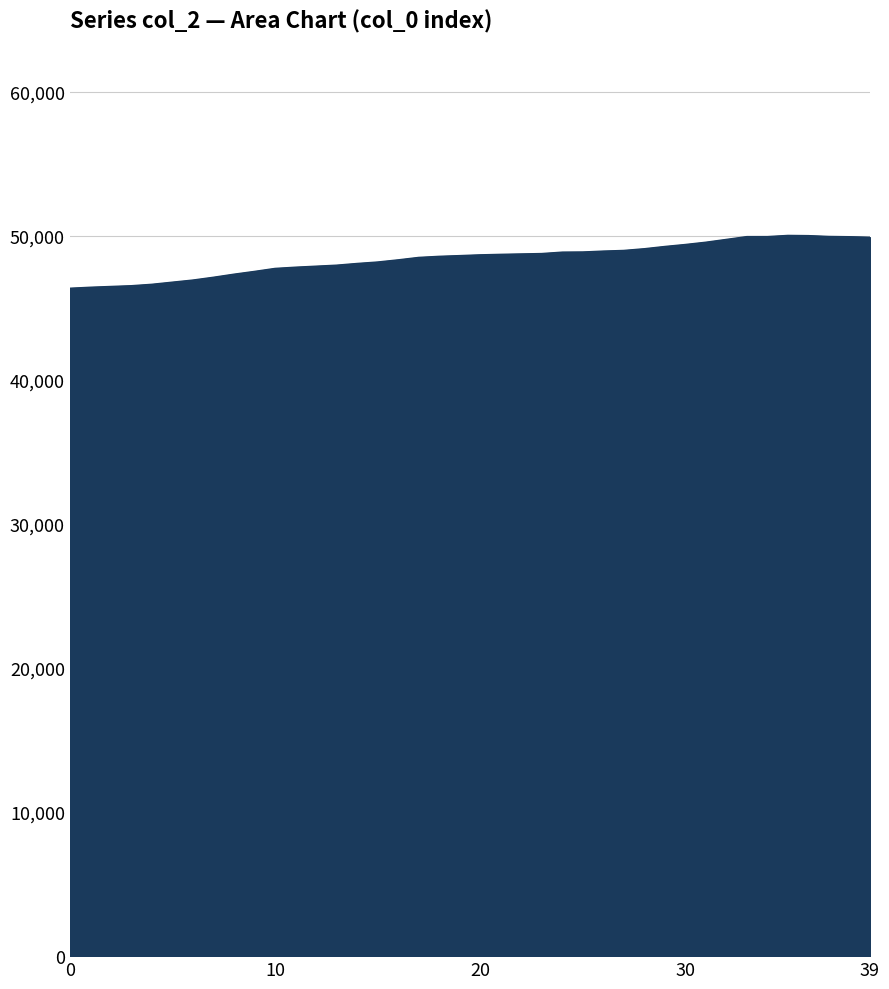

What is the smallest value displayed?

46373.9